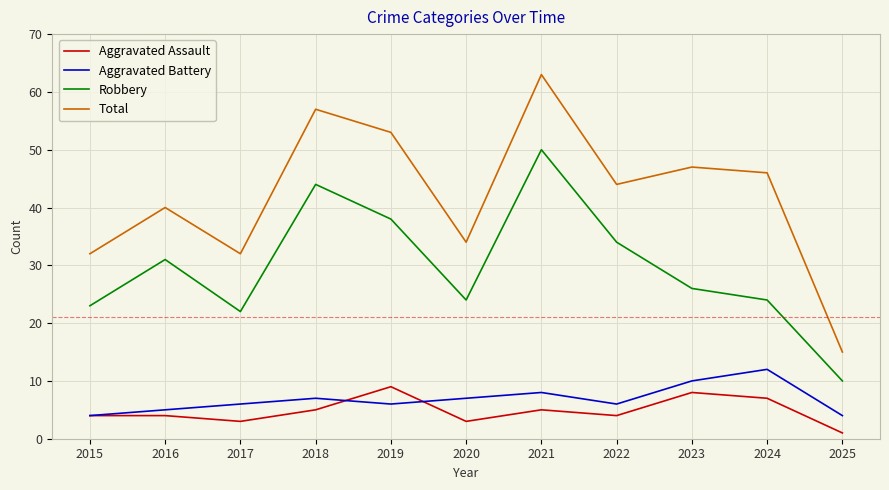

Does the chart display data point markers on the line(s)?

No